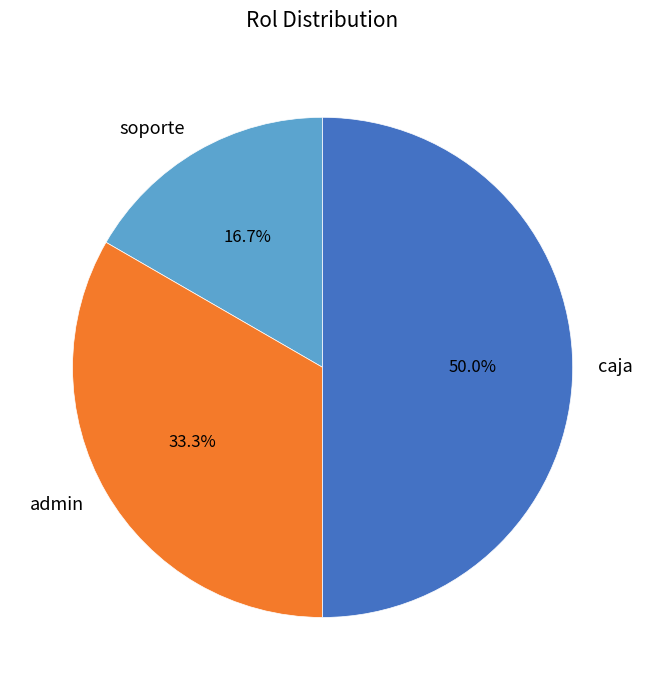

Approximately how many times larger is the value at soporte compared to caja?

0.3